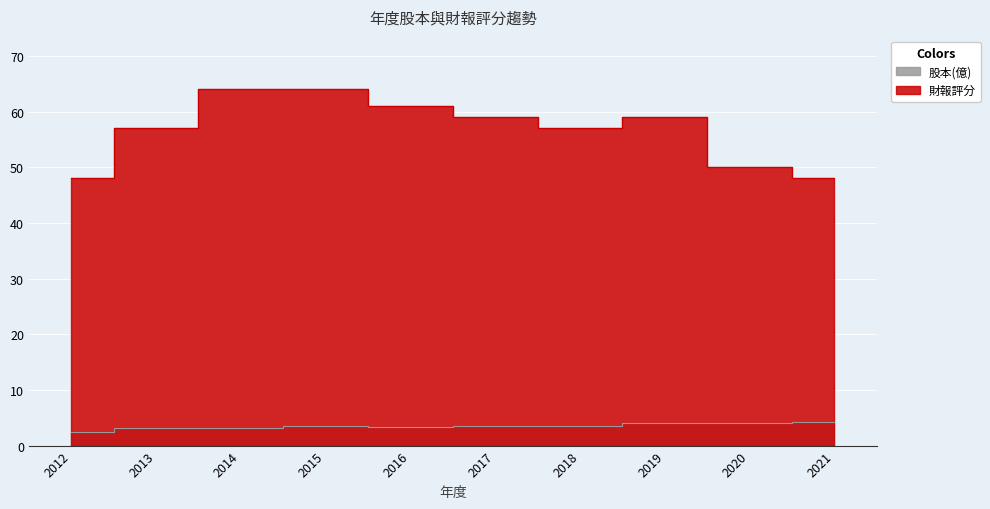

How many data points does each series have?

10